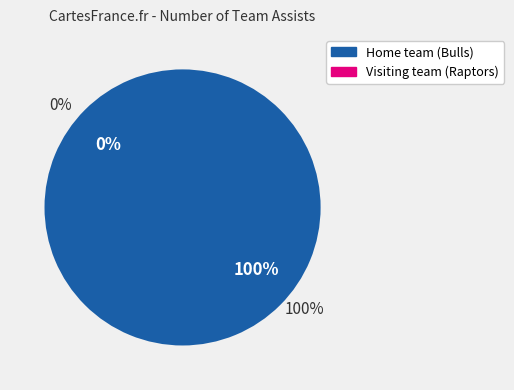

Which slice is the smallest?

Visiting team (Raptors)